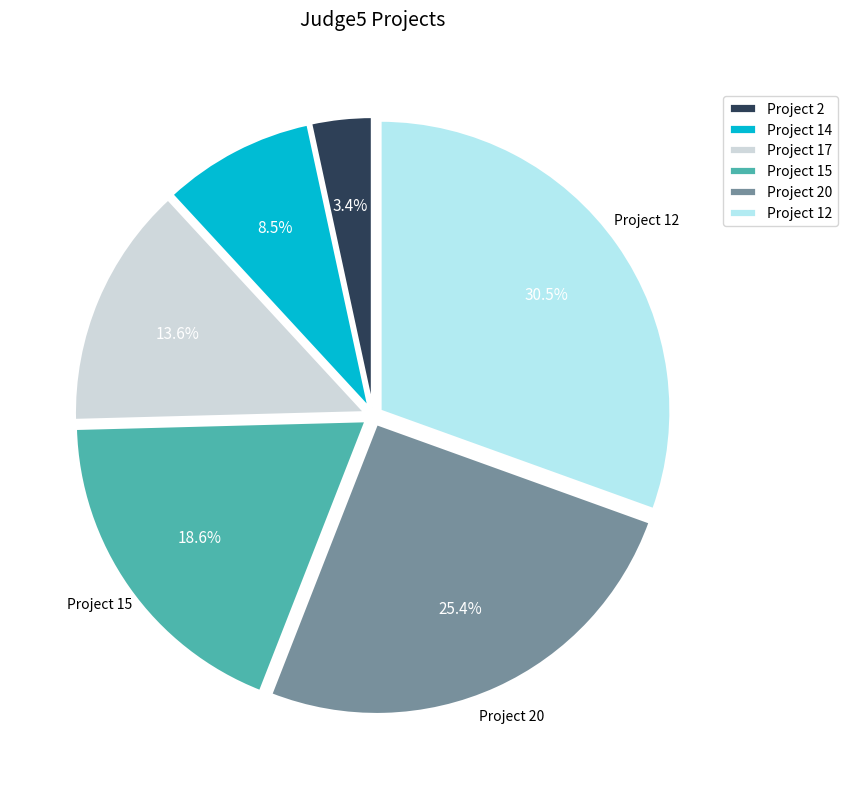

Which category has the smallest portion of the pie?

Project 2